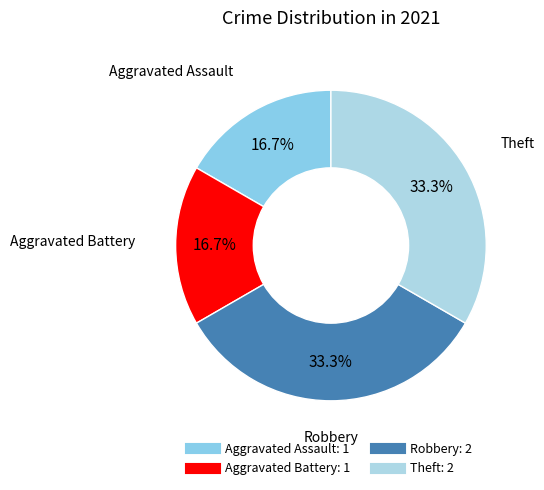

Is it true that Aggravated Assault is 25% of the pie?

False